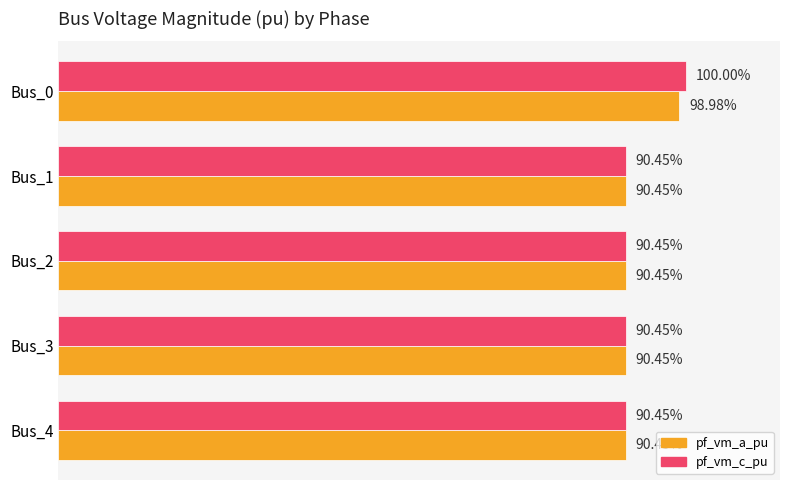

At which category is the sum across all series the highest?

Bus_0